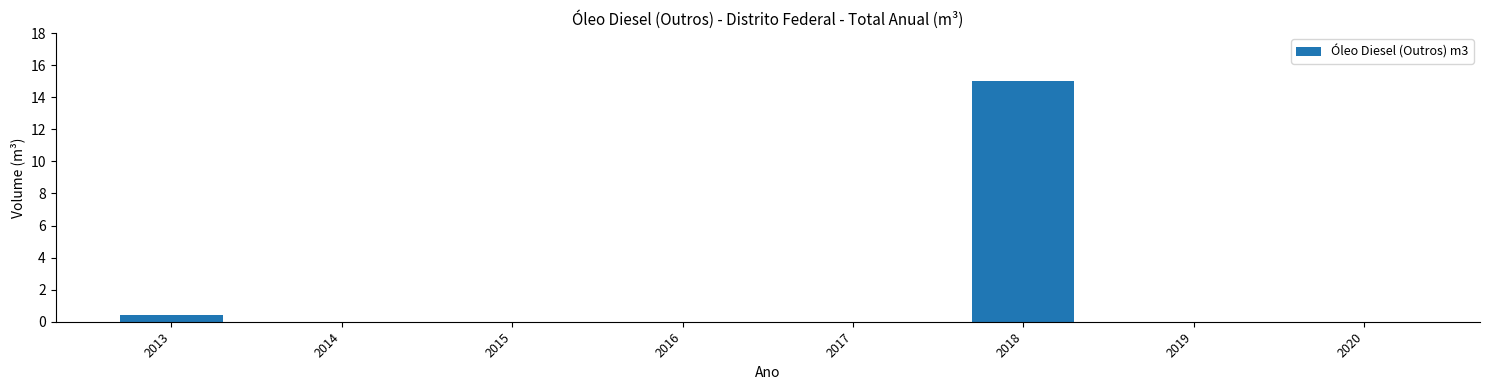

What is the maximum value shown in the chart?

15.0